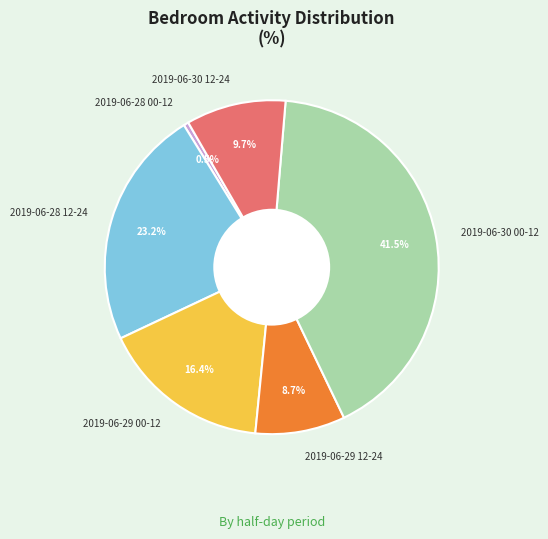

Rank the categories by value from highest to lowest.

2019-06-30 00-12, 2019-06-28 12-24, 2019-06-29 00-12, 2019-06-30 12-24, 2019-06-29 12-24, 2019-06-28 00-12